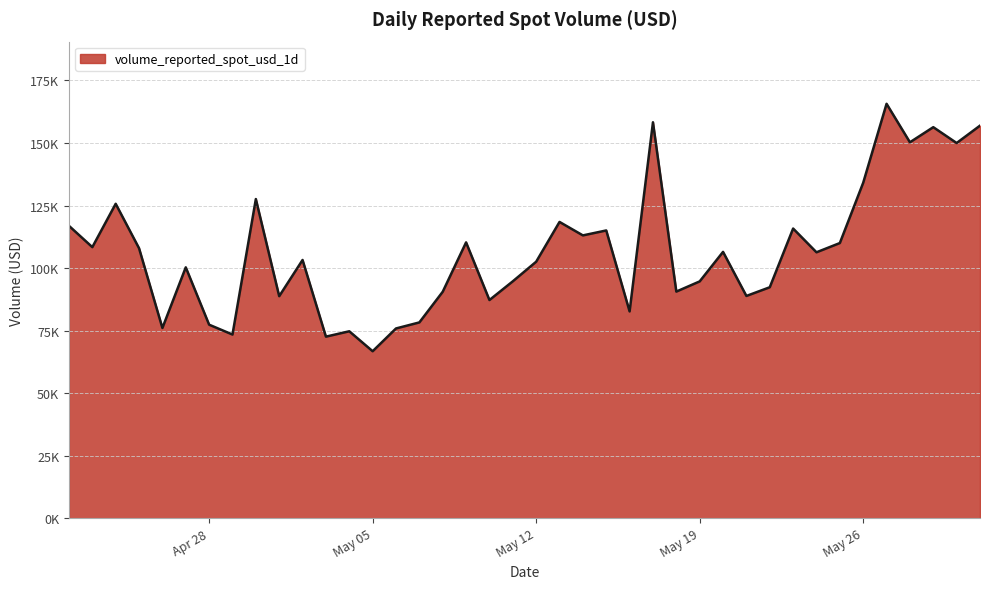

Does the chart display data point markers on the line(s)?

No